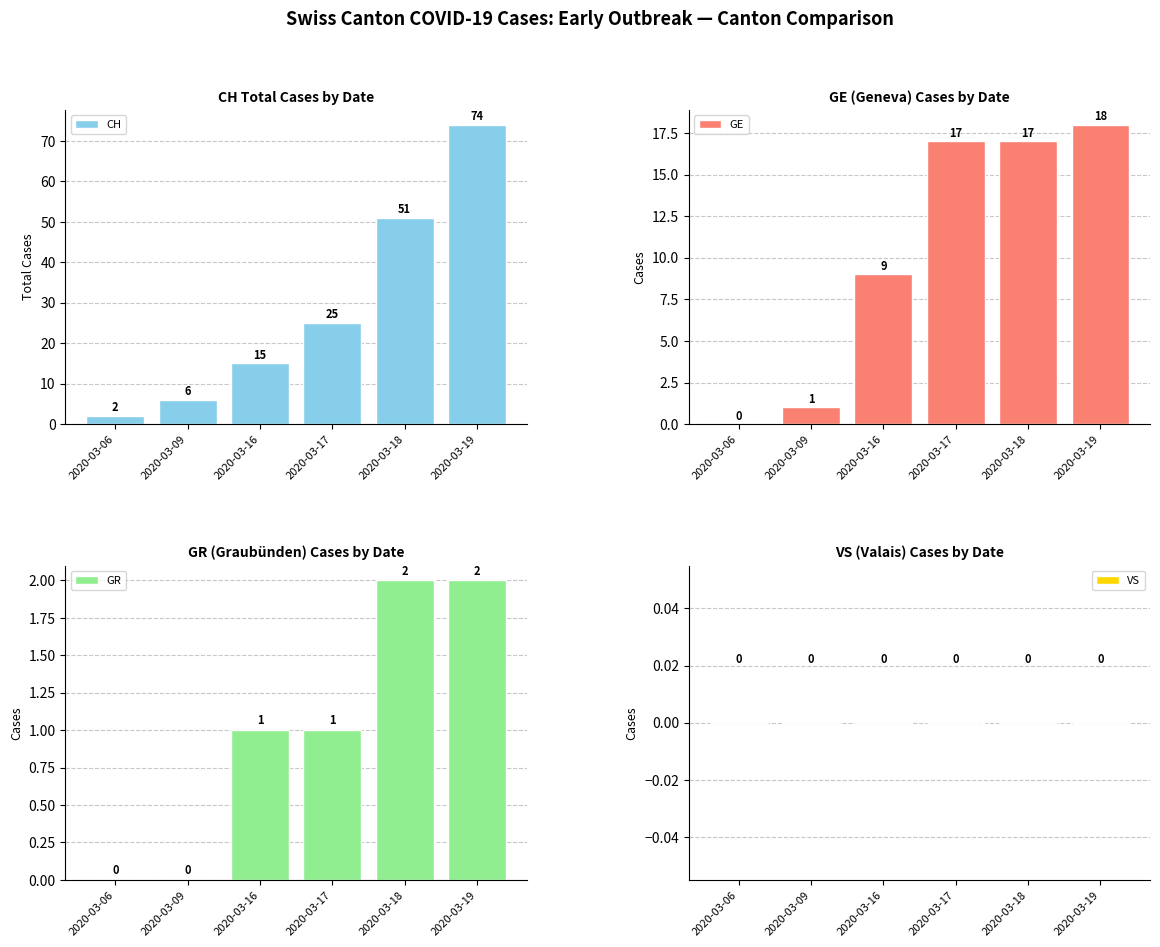

At which label is VS closest to 0?

2020-03-06